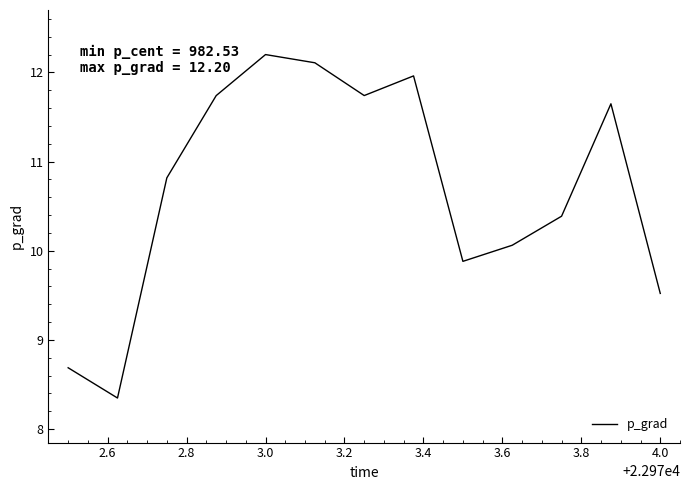

What is the maximum value shown in the chart?

12.2